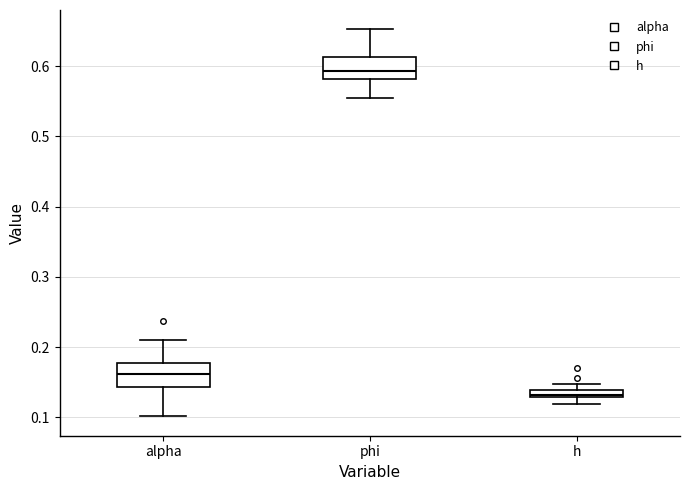

Where is the upper edge of the box for phi on the y-axis? The values are not printed on the chart, so give them approximately, as read against the axis.

0.61